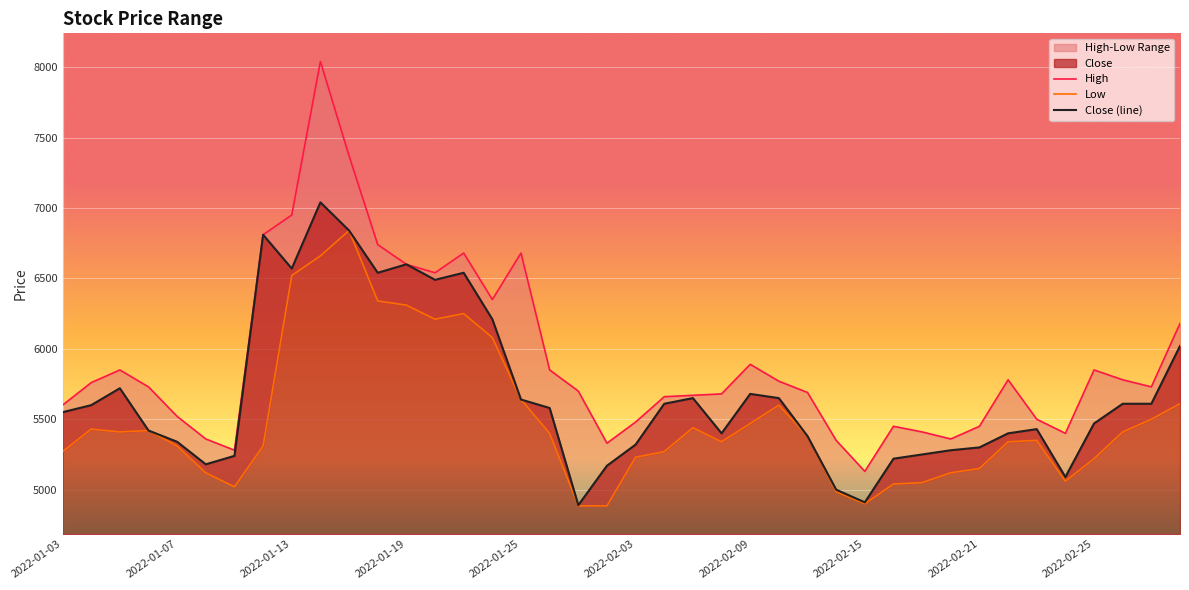

Which series has the largest range (max minus min)?

High